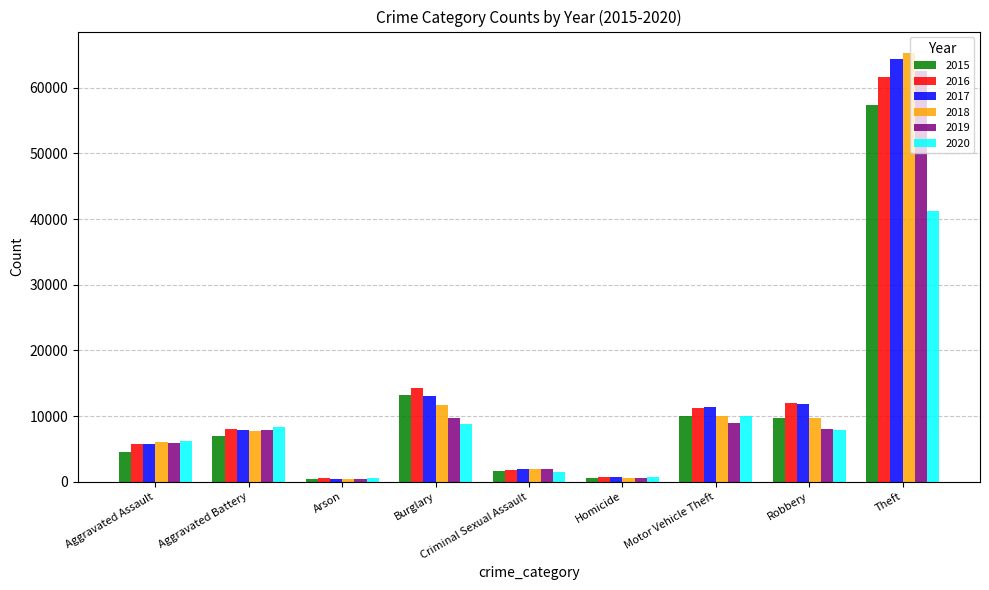

Which category has the highest value in the 2017 series?

Theft